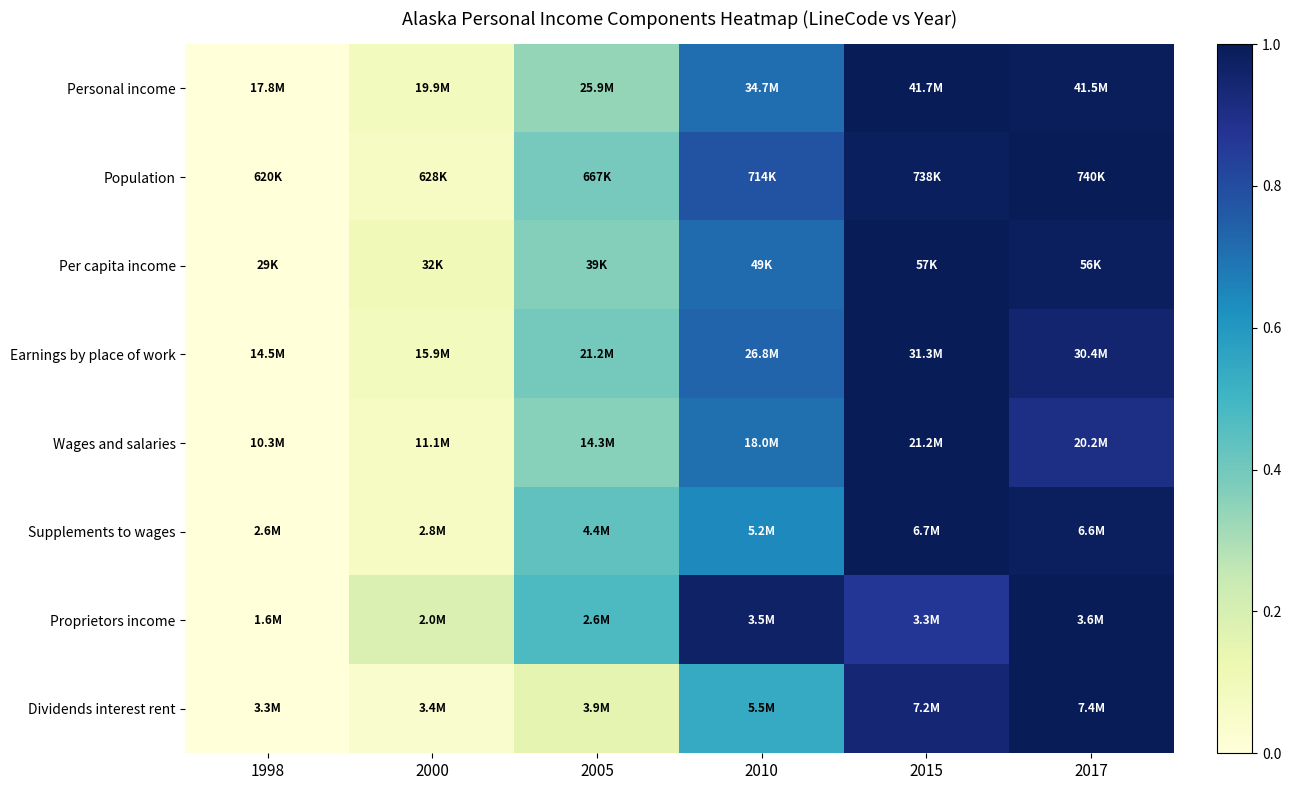

Reading right to left, transcribe all the data shown in this chart.

Personal income: 2017=1.0	2015=1.0	2010=0.7	2005=0.3	2000=0.1	1998=0.0
Population: 2017=1.0	2015=1.0	2010=0.8	2005=0.4	2000=0.1	1998=0.0
Per capita income: 2017=1.0	2015=1.0	2010=0.7	2005=0.4	2000=0.1	1998=0.0
Earnings by place of work: 2017=0.9	2015=1.0	2010=0.7	2005=0.4	2000=0.1	1998=0.0
Wages and salaries: 2017=0.9	2015=1.0	2010=0.7	2005=0.4	2000=0.1	1998=0.0
Supplements to wages: 2017=1.0	2015=1.0	2010=0.6	2005=0.4	2000=0.1	1998=0.0
Proprietors income: 2017=1.0	2015=0.9	2010=1.0	2005=0.5	2000=0.2	1998=0.0
Dividends interest rent: 2017=1.0	2015=0.9	2010=0.5	2005=0.1	2000=0.0	1998=0.0